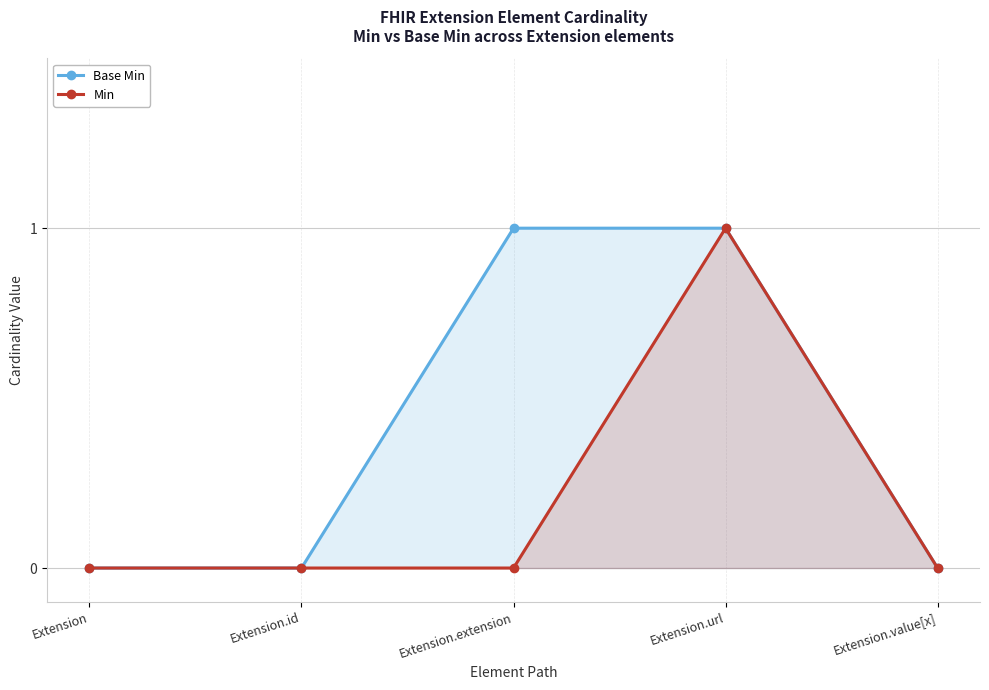

The Min series shows 0 at Extension.id. True or false?

True